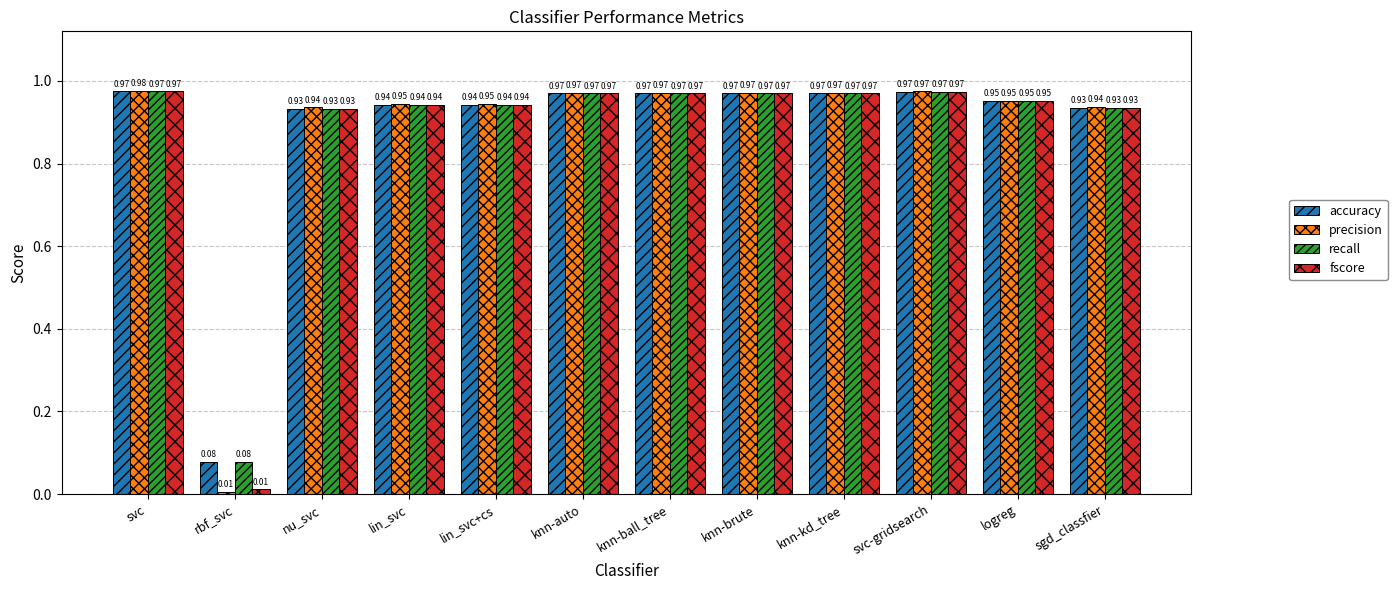

What are all the series names shown in the legend?

accuracy, precision, recall, fscore